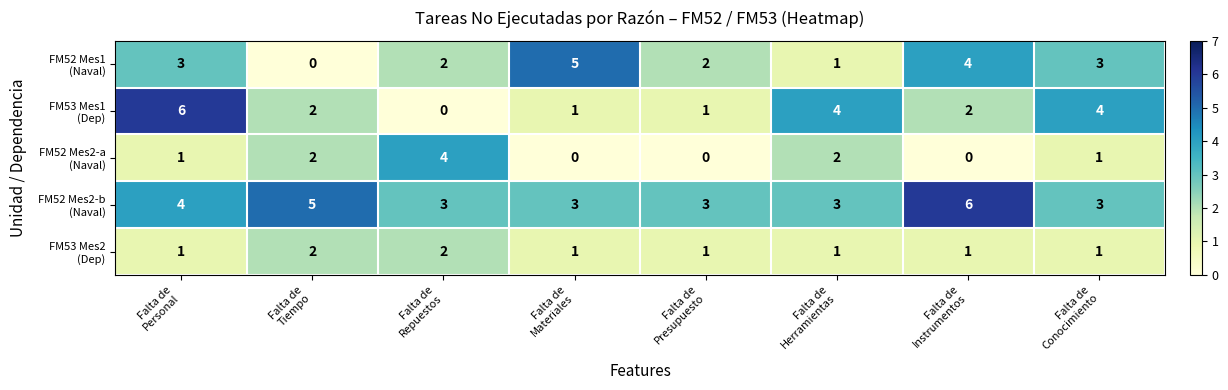

What is the greatest value displayed?

6